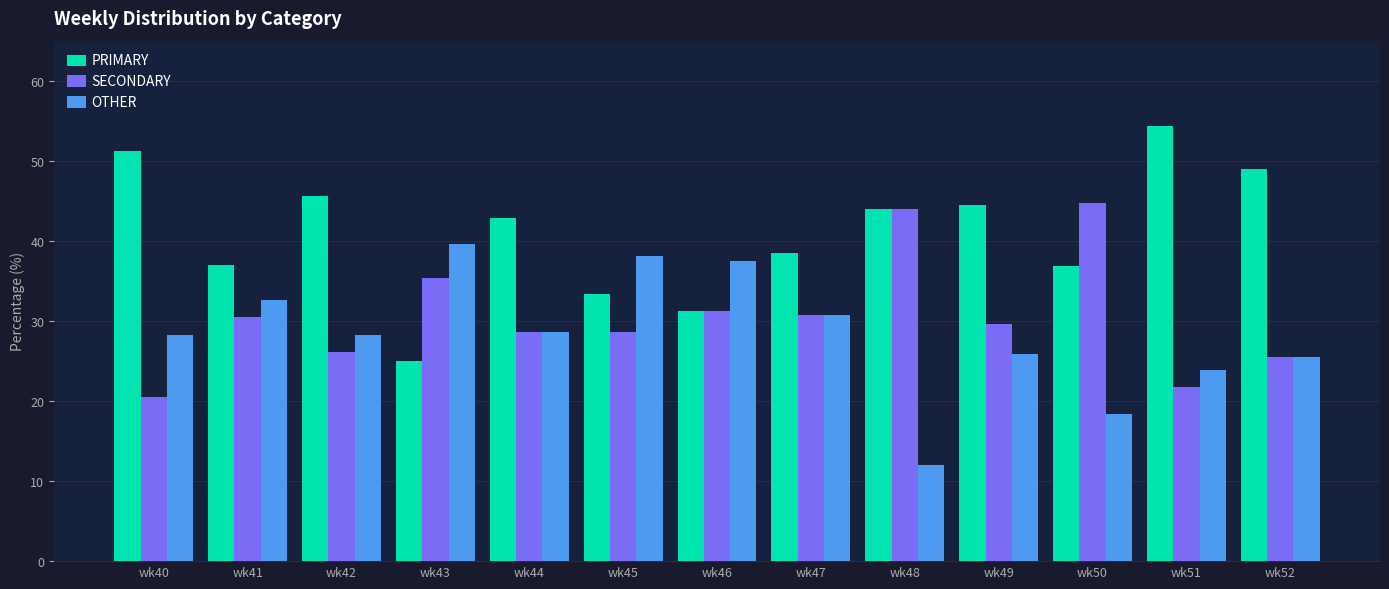

What is the sum of the PRIMARY values at wk40 and wk41?

88.2